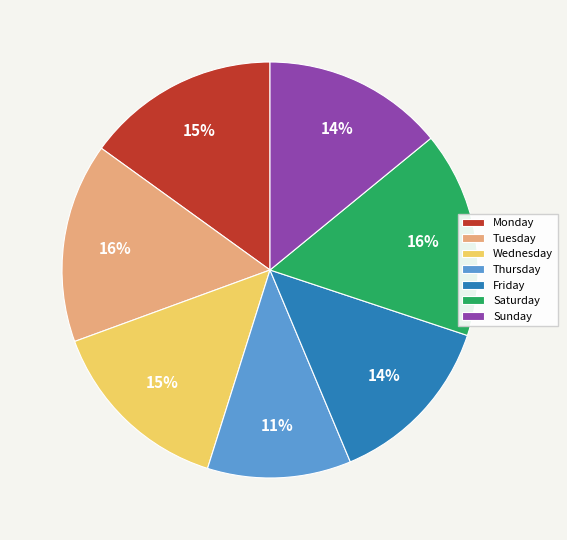

Is there any slice that represents more than half of the pie?

No